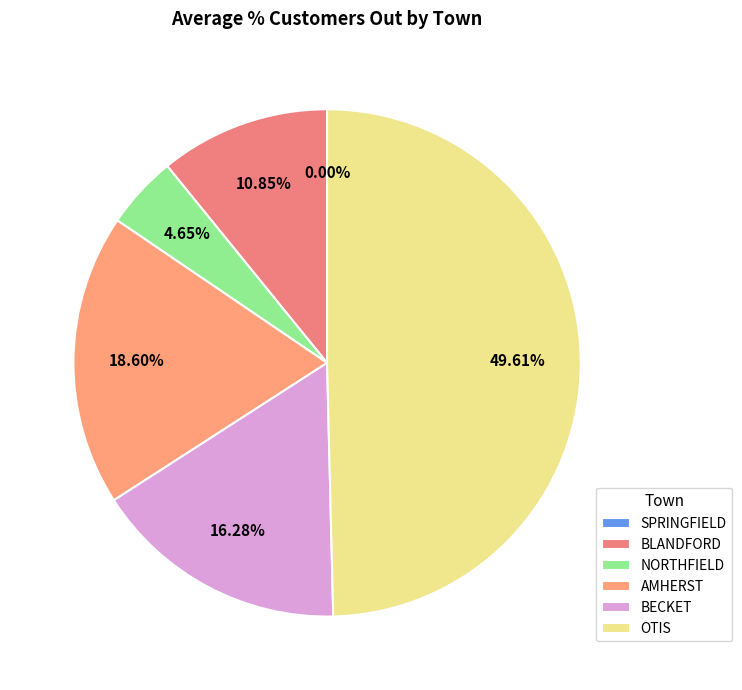

To the nearest percent, what is the average slice percentage?

17%